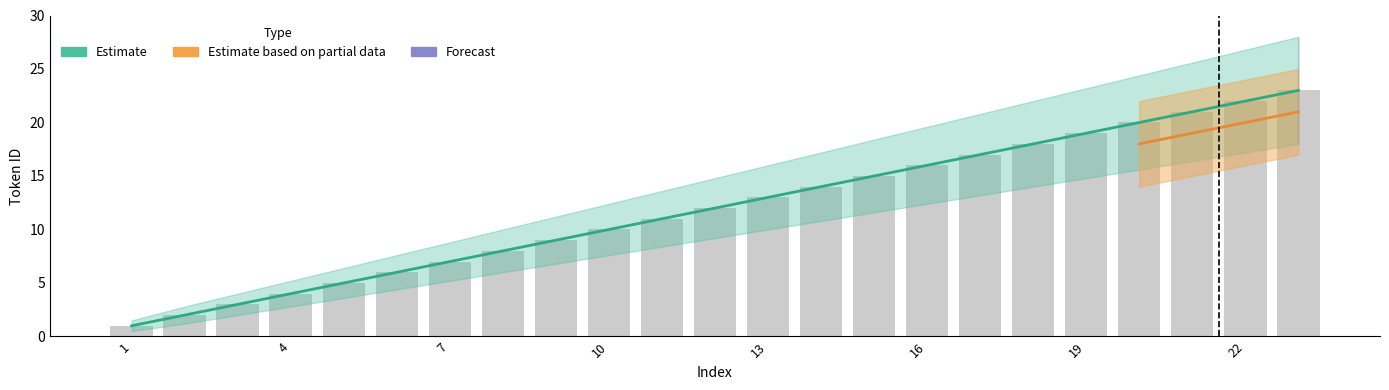

List the labels in order of Estimate value, largest first.

23, 22, 21, 20, 19, 18, 17, 16, 15, 14, 13, 12, 11, 10, 9, 8, 7, 6, 5, 4, 3, 2, 1